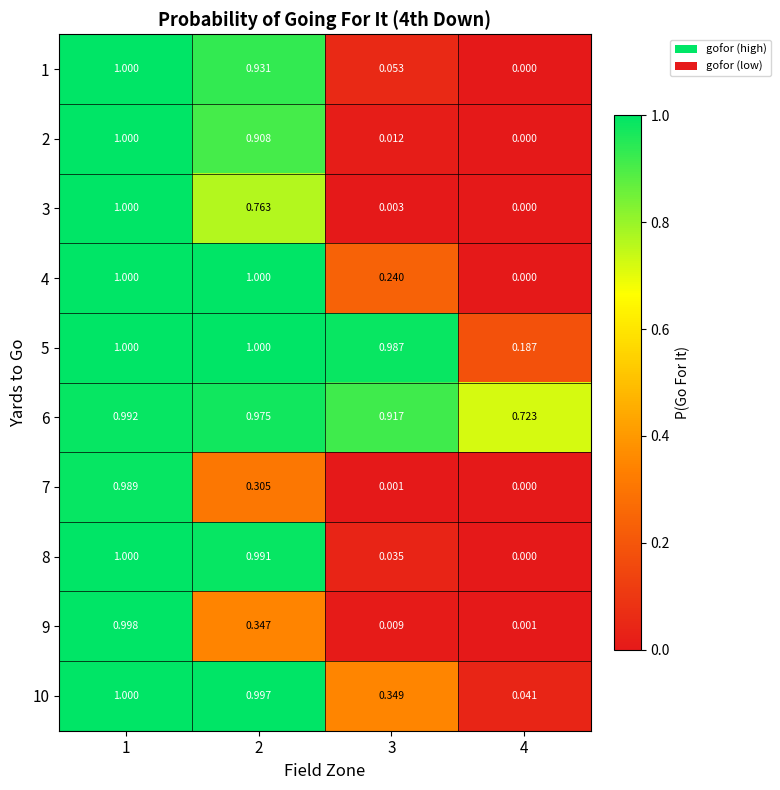

What is the total value across all series at 4?

1.0